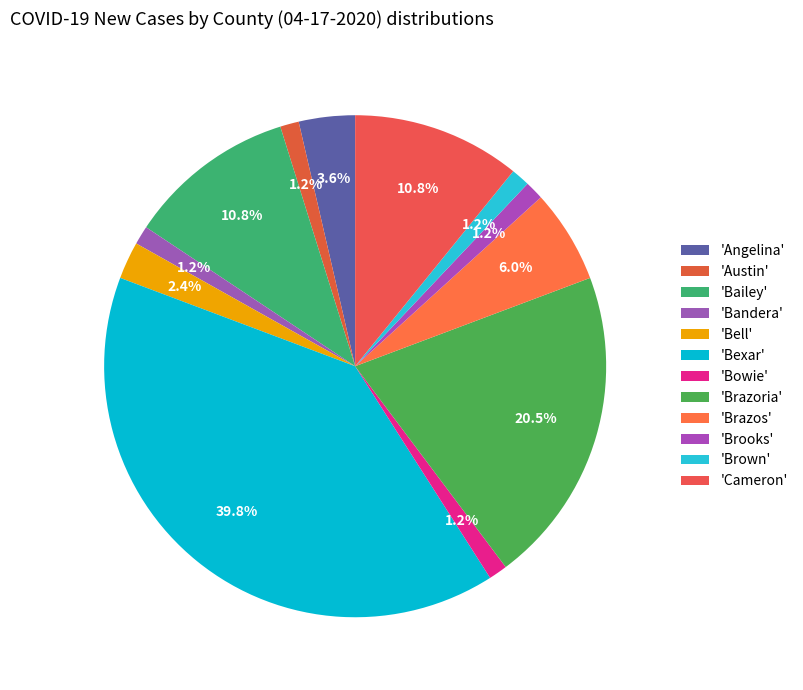

Is there a majority slice in this chart?

No